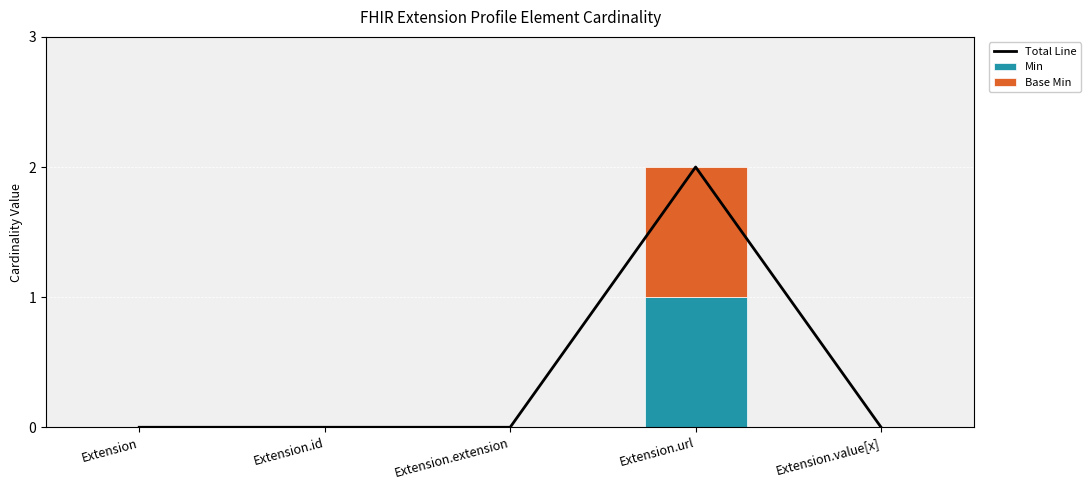

Is it true that Total Line equals 0 at Extension.id?

True